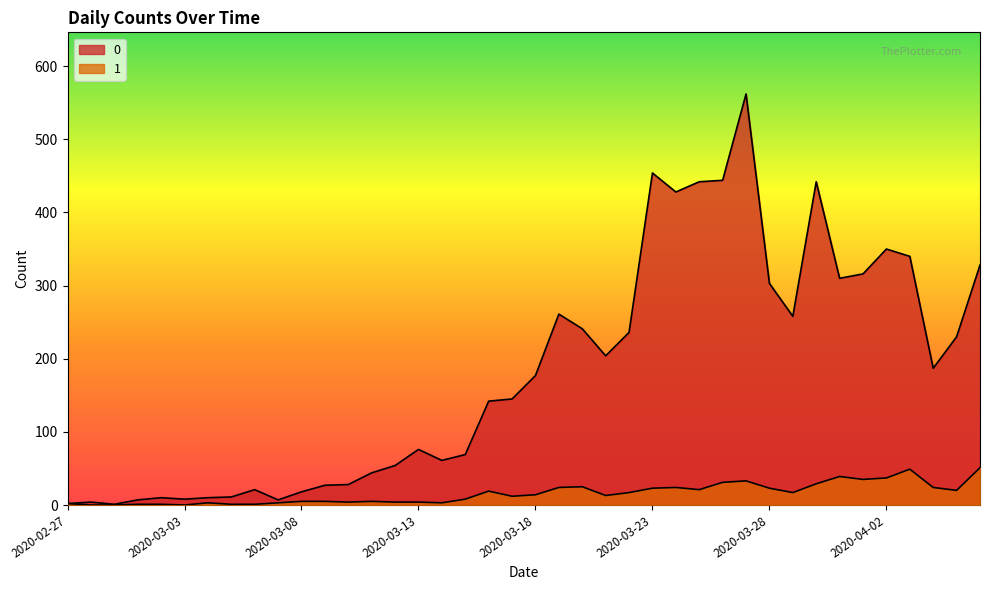

How many positive values does the 1 series have?

37